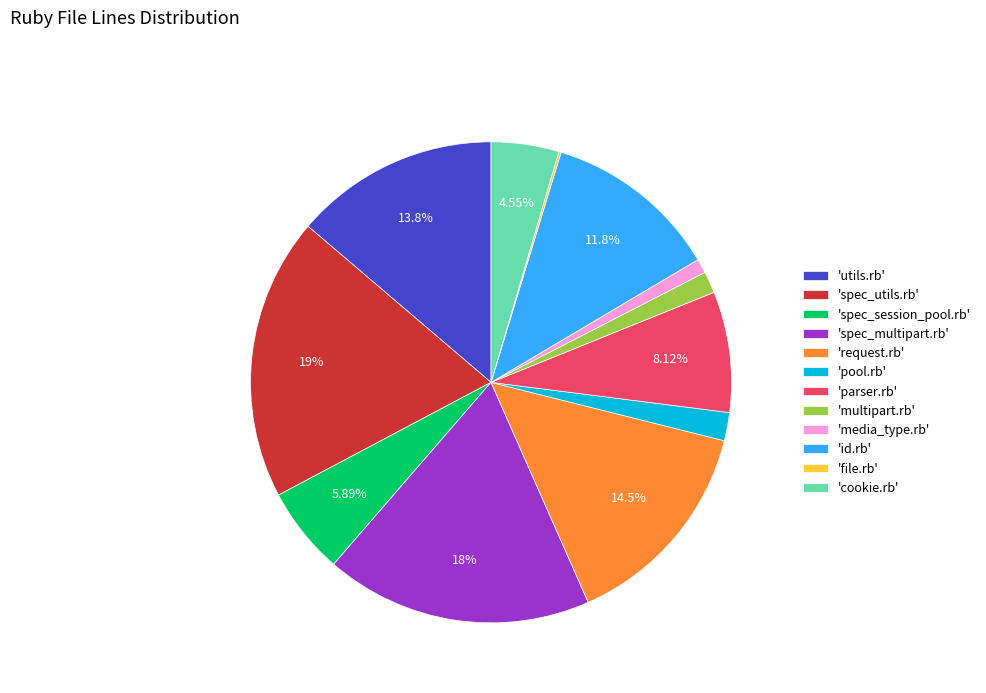

Which slice is the largest?

'spec_utils.rb'